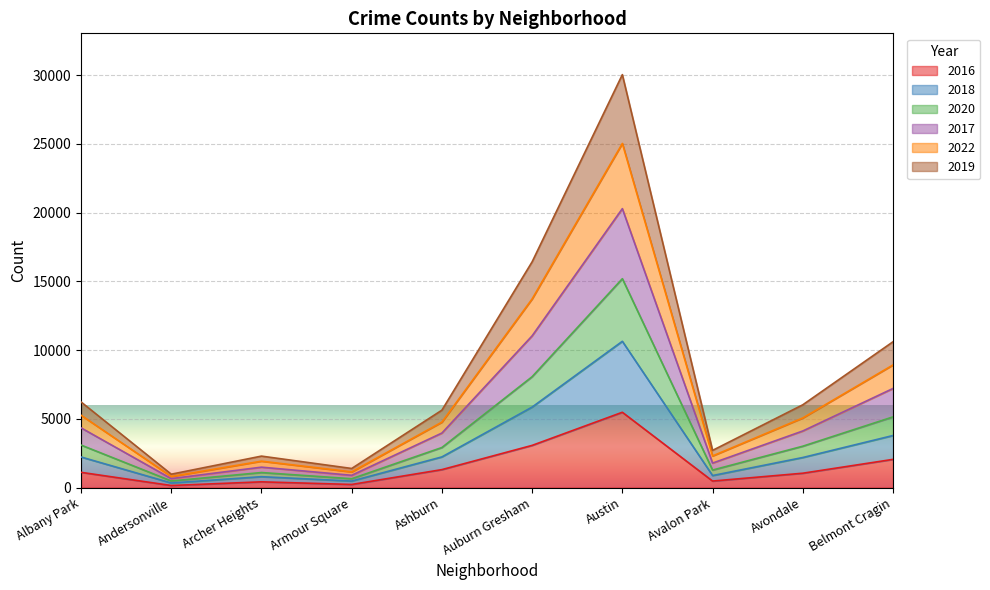

Is the value of 2022 at Armour Square greater than the value of 2017 at Avalon Park?

No